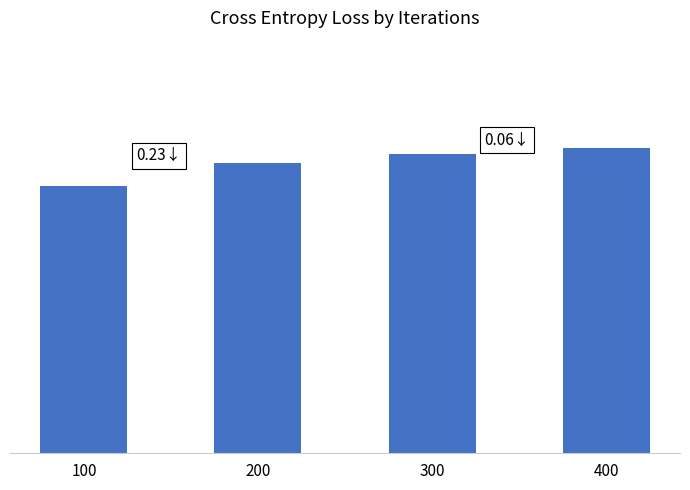

Are the bars horizontal?

No